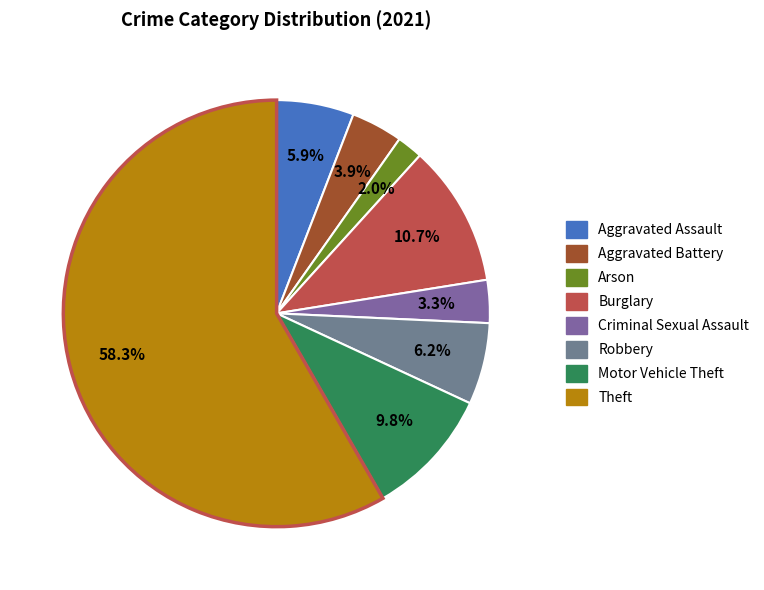

To the nearest percent, what is the average slice percentage?

12%